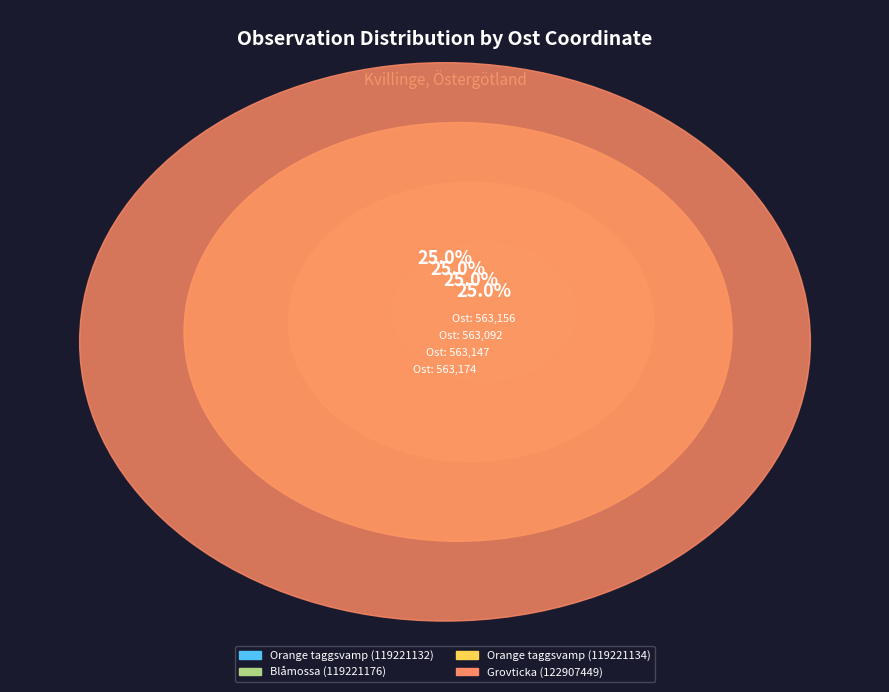

Count the number of slices in the pie.

4